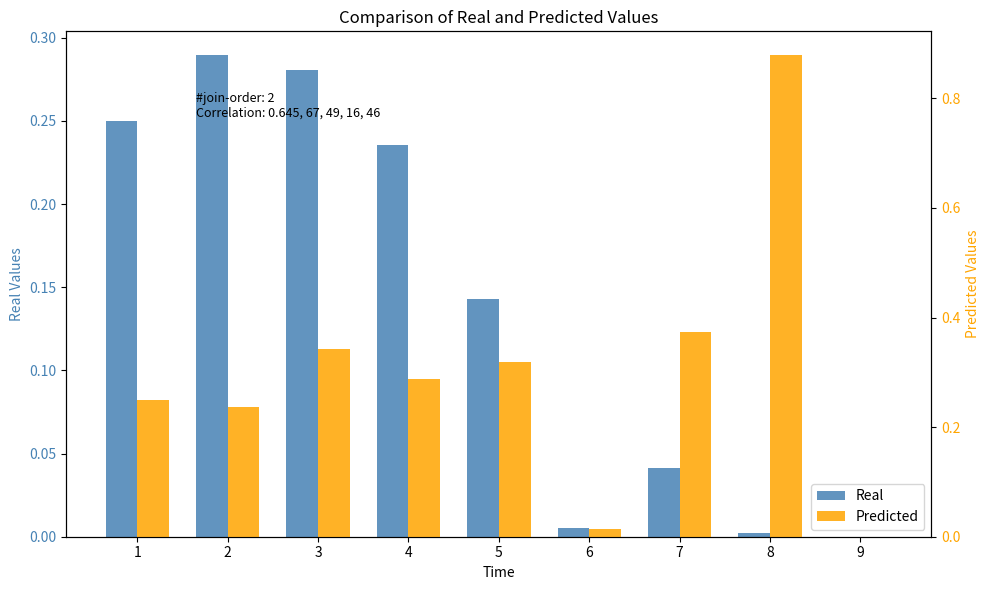

The value of Real at 8 is 0.0. True or false?

True